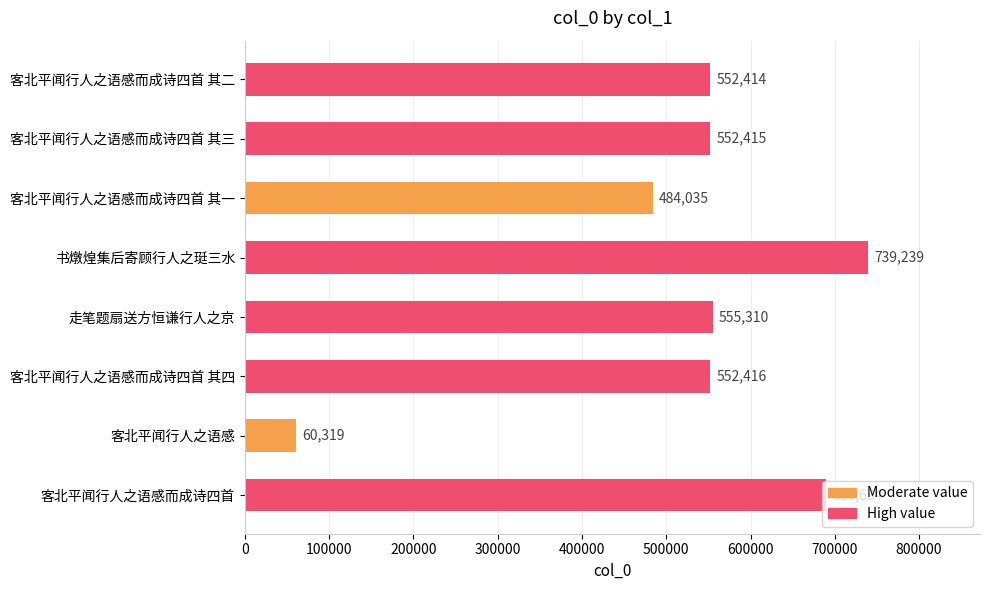

Which has a higher value, 客北平闻行人之语感而成诗四首 其一 or 客北平闻行人之语感而成诗四首 其四?

客北平闻行人之语感而成诗四首 其四